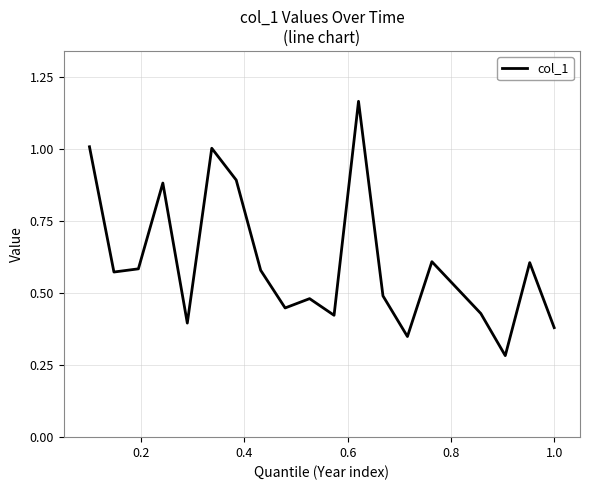

Is this an area chart (filled region under the line)?

No